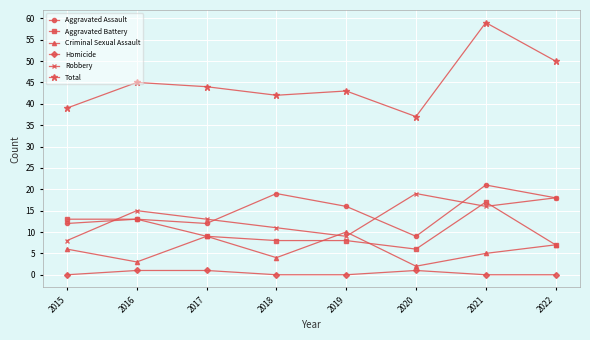

Reading left to right, extract all data points from this chart.

Aggravated Assault: 12	13	12	19	16	9	21	18
Aggravated Battery: 13	13	9	8	8	6	17	7
Criminal Sexual Assault: 6	3	9	4	10	2	5	7
Homicide: 0	1	1	0	0	1	0	0
Robbery: 8	15	13	11	9	19	16	18
Total: 39	45	44	42	43	37	59	50